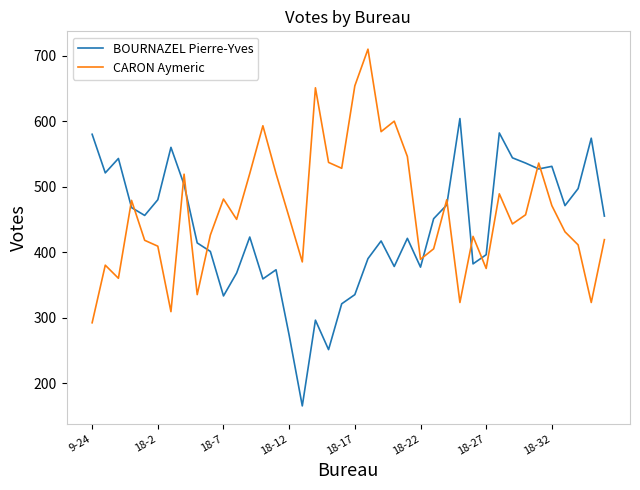

Which series ends up on top after the final intersection of BOURNAZEL Pierre-Yves and CARON Aymeric?

BOURNAZEL Pierre-Yves